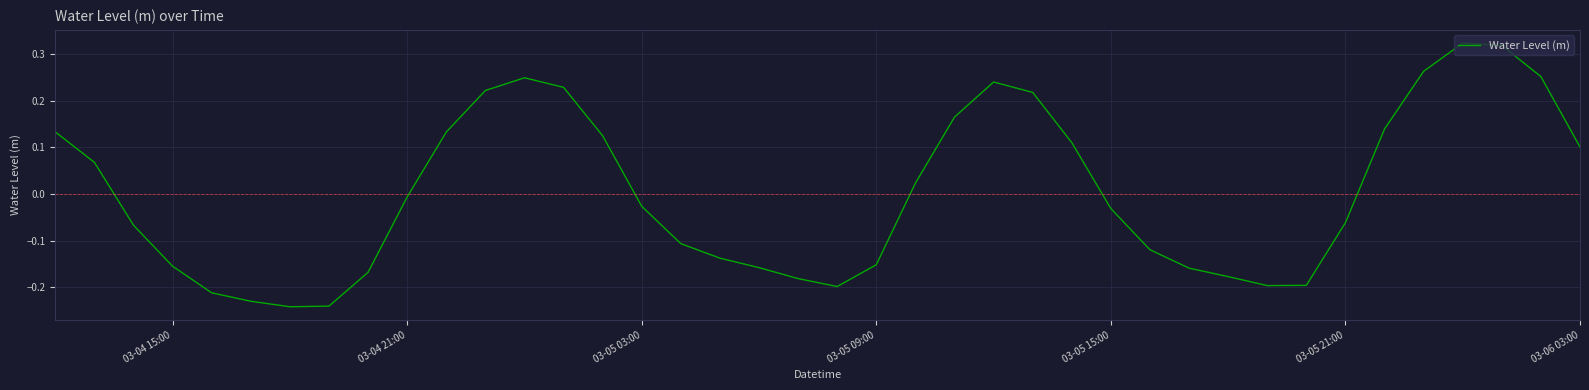

What is the difference between the maximum and minimum values?

0.6